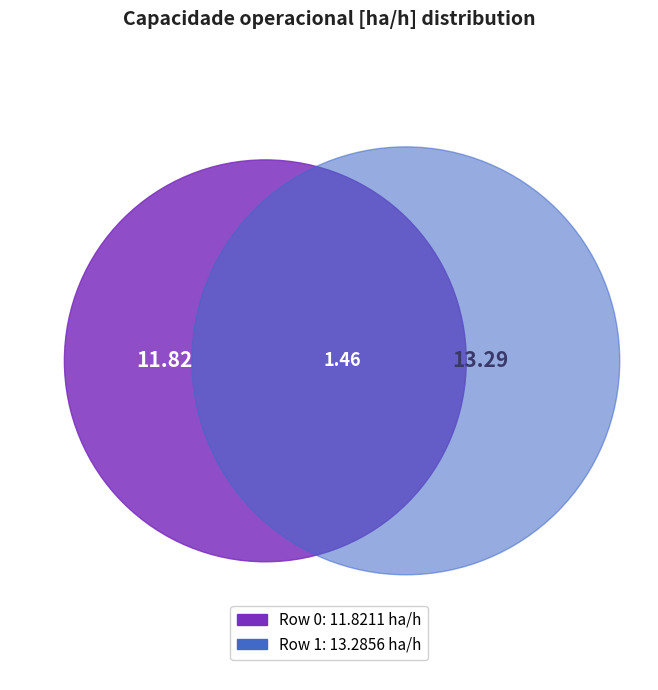

Do 1 and 0 together represent more than half of the pie?

Yes